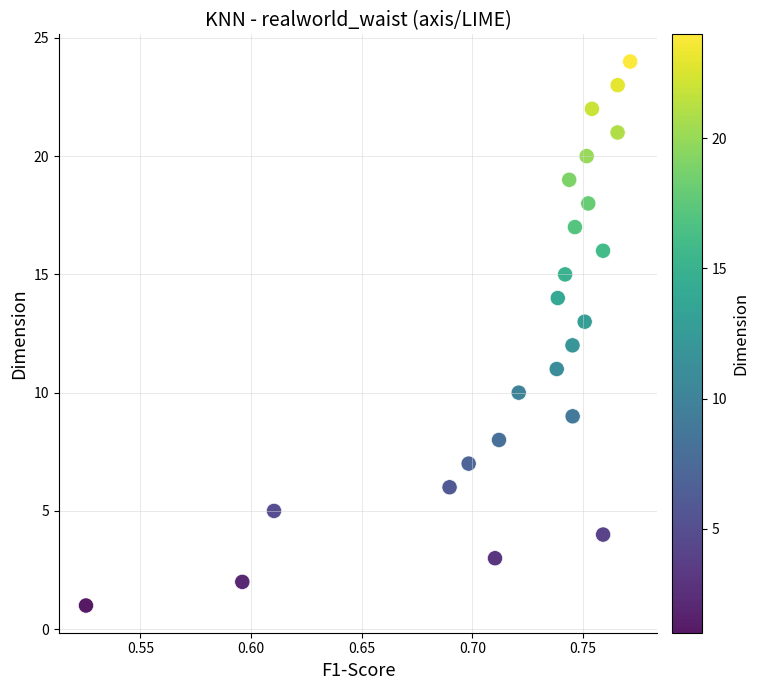

What is the range of Y values (max minus min)?

23